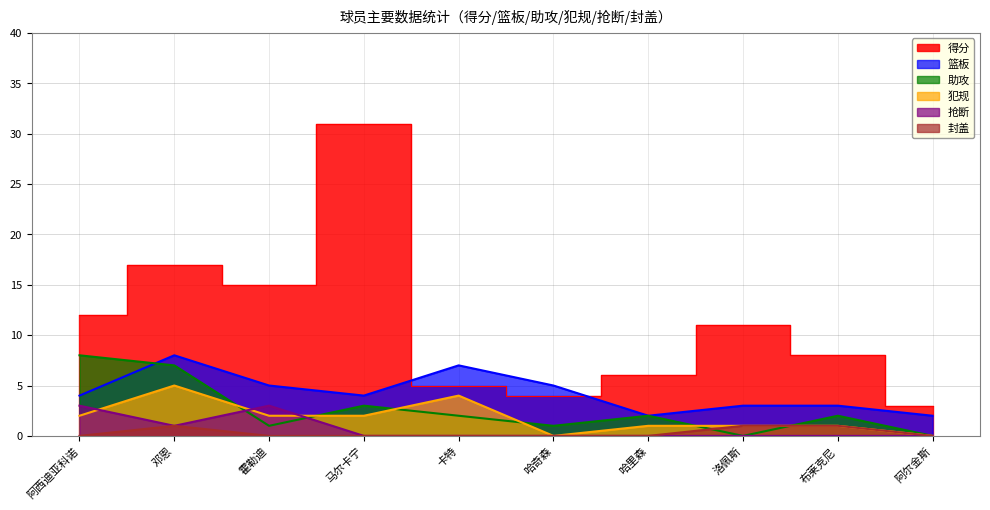

The value of 封盖 at 哈里森 is -1. True or false?

False